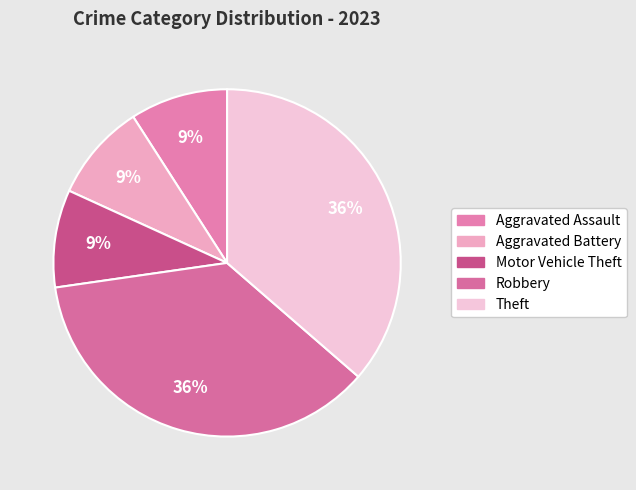

Is Robbery the majority of the pie?

No